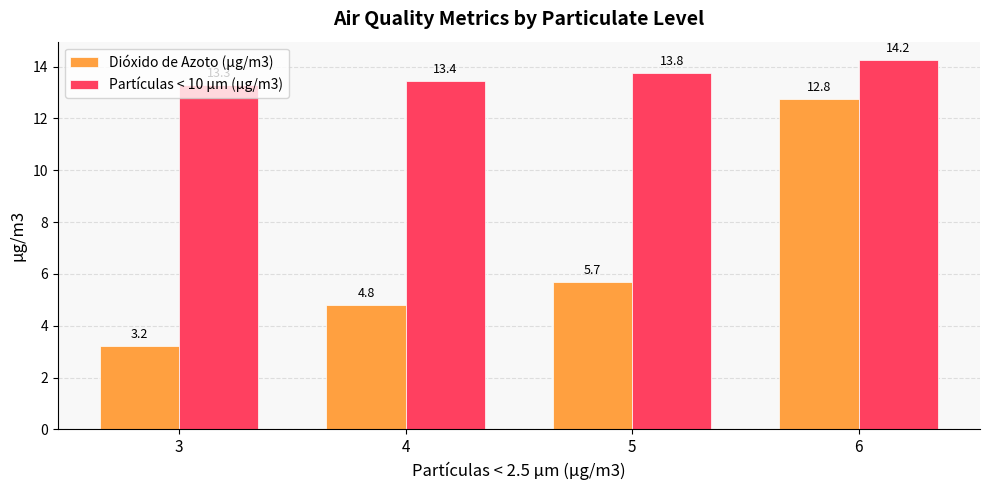

What is the value of the Partículas < 10 µm (µg/m3) bar at the 2nd from the left?

13.4